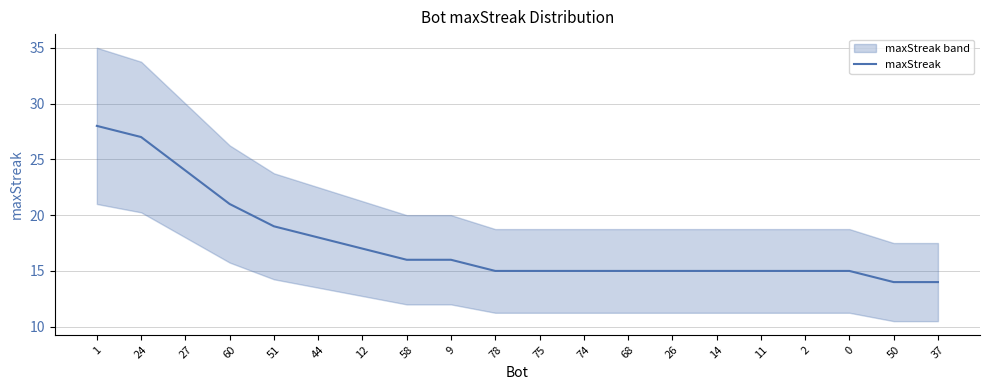

Between 51 and 14, which is larger?

51